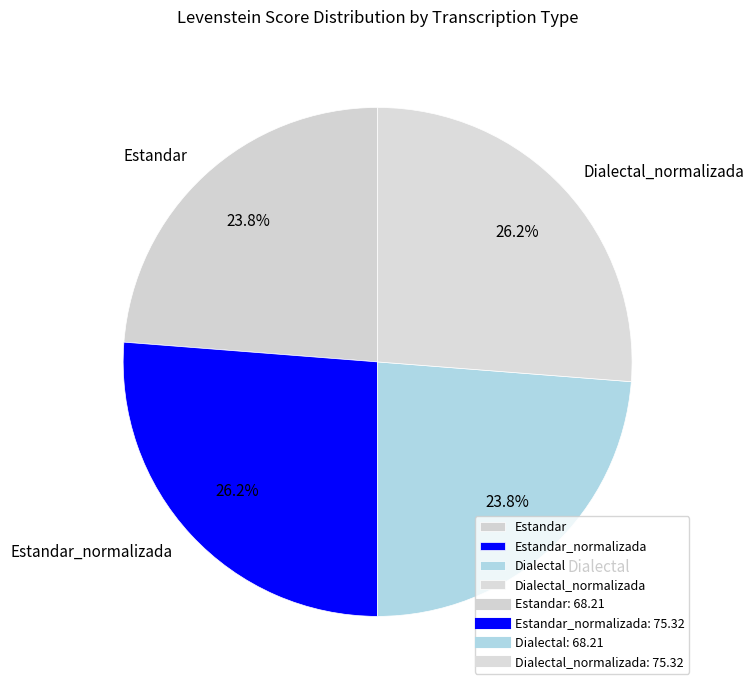

What is the total percentage of Dialectal_normalizada and Dialectal?

50.0%